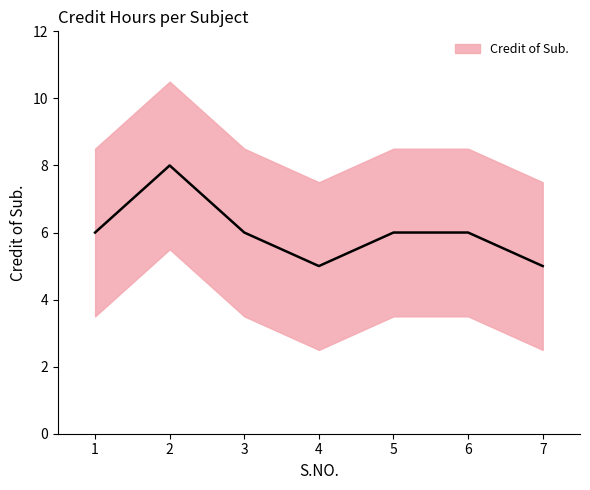

What is the value of the 4th point from the left?

5